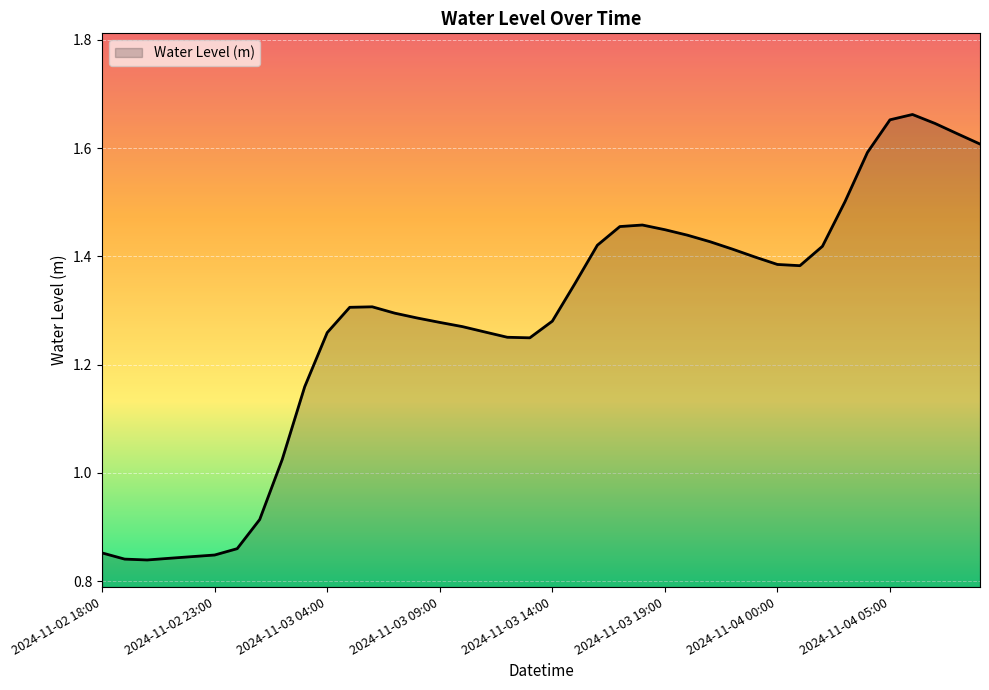

Which label corresponds to the smallest value in the chart?

2024-11-02 20:00